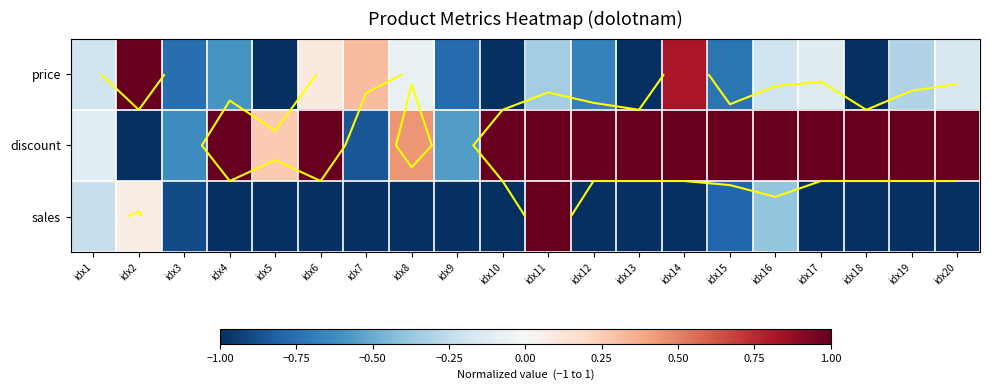

What is the average value of the price series?

-0.3